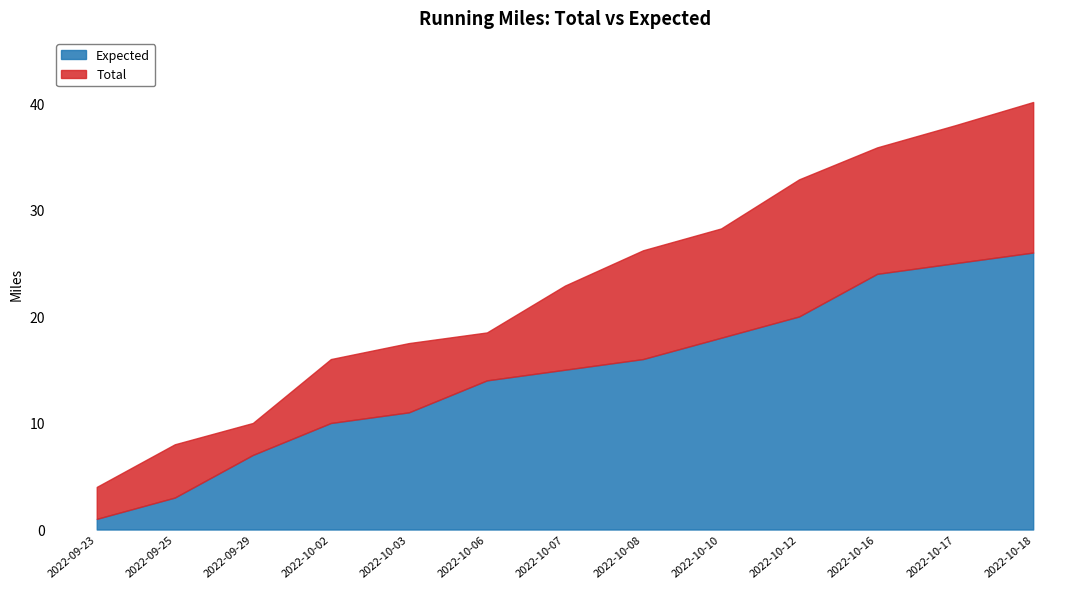

How many distinct data groups are displayed?

2